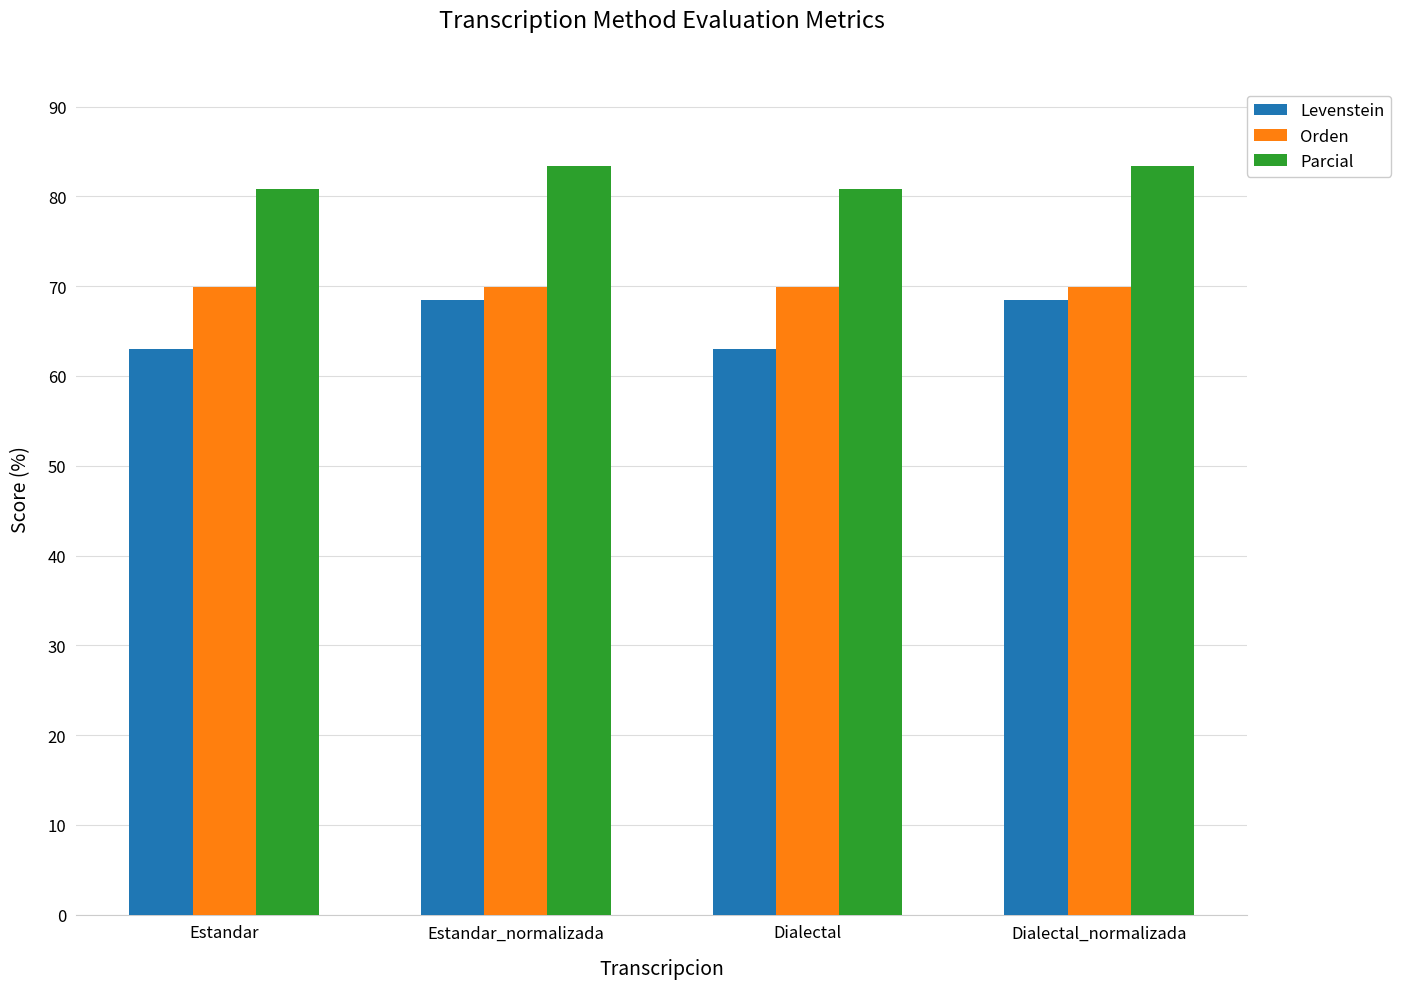

Reading right to left, list all the values displayed in this chart.

Levenstein: Dialectal_normalizada=68.5	Dialectal=63.0	Estandar_normalizada=68.5	Estandar=63.0
Orden: Dialectal_normalizada=69.9	Dialectal=69.9	Estandar_normalizada=69.9	Estandar=69.9
Parcial: Dialectal_normalizada=83.3	Dialectal=80.8	Estandar_normalizada=83.3	Estandar=80.8